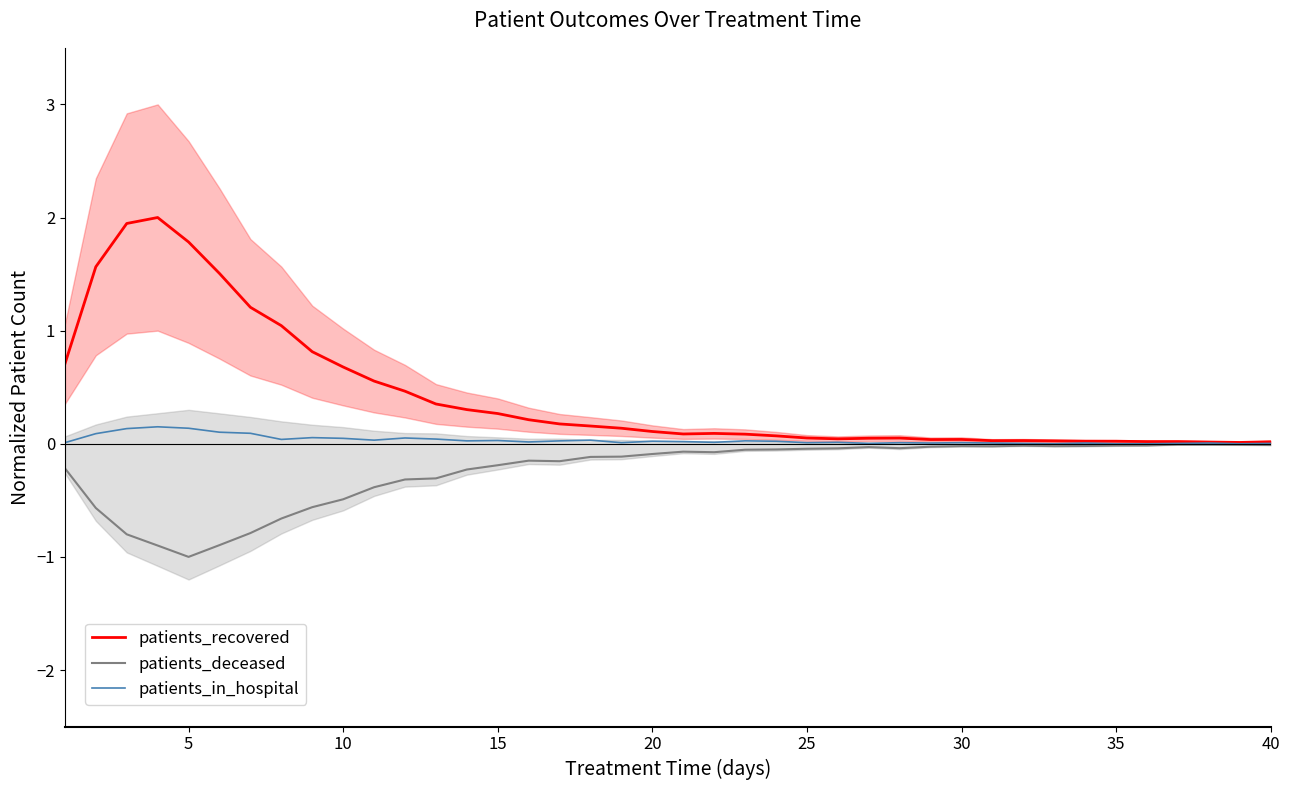

The patients_deceased series shows -0.0 at 25. True or false?

True